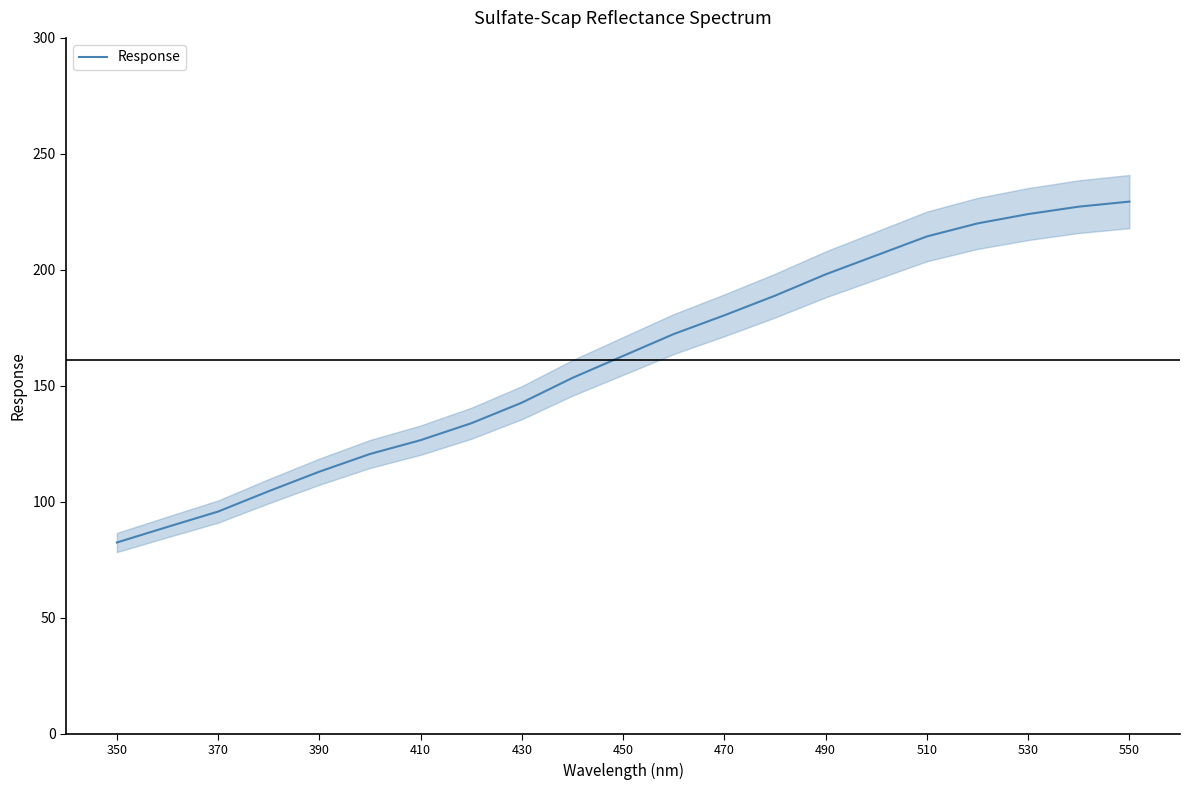

What is the minimum value for Response?

82.5